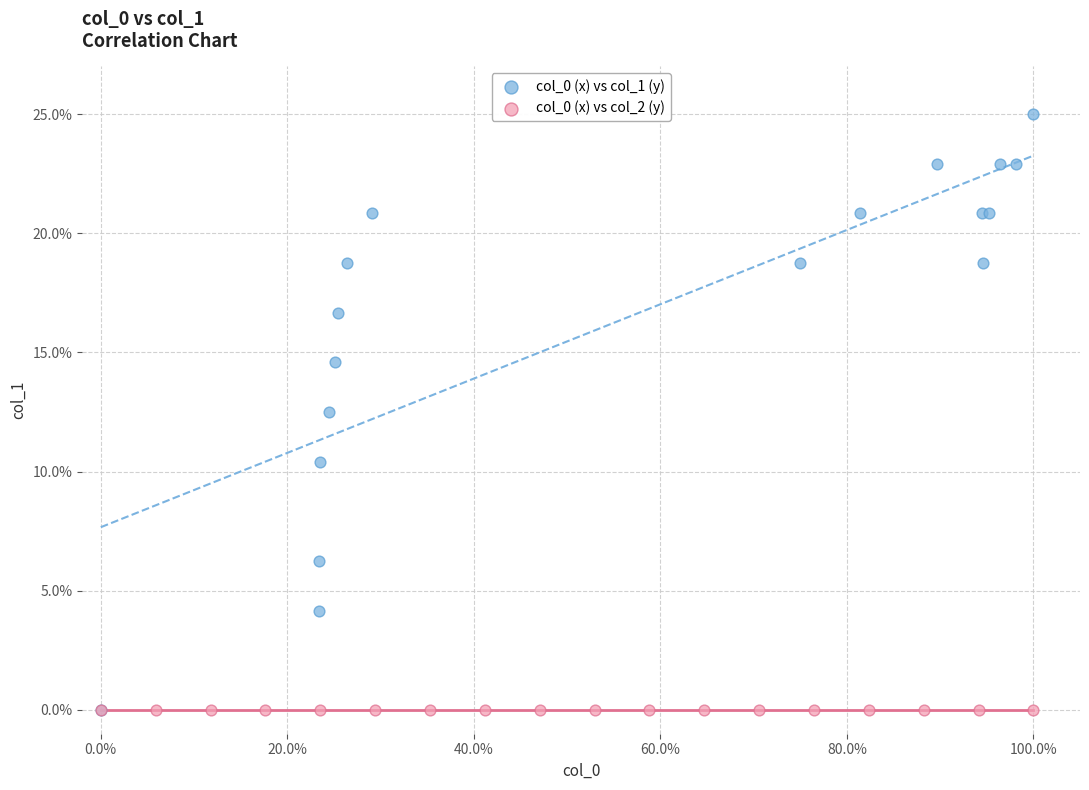

Which series contains the highest Y value?

col_0 (x) vs col_1 (y)